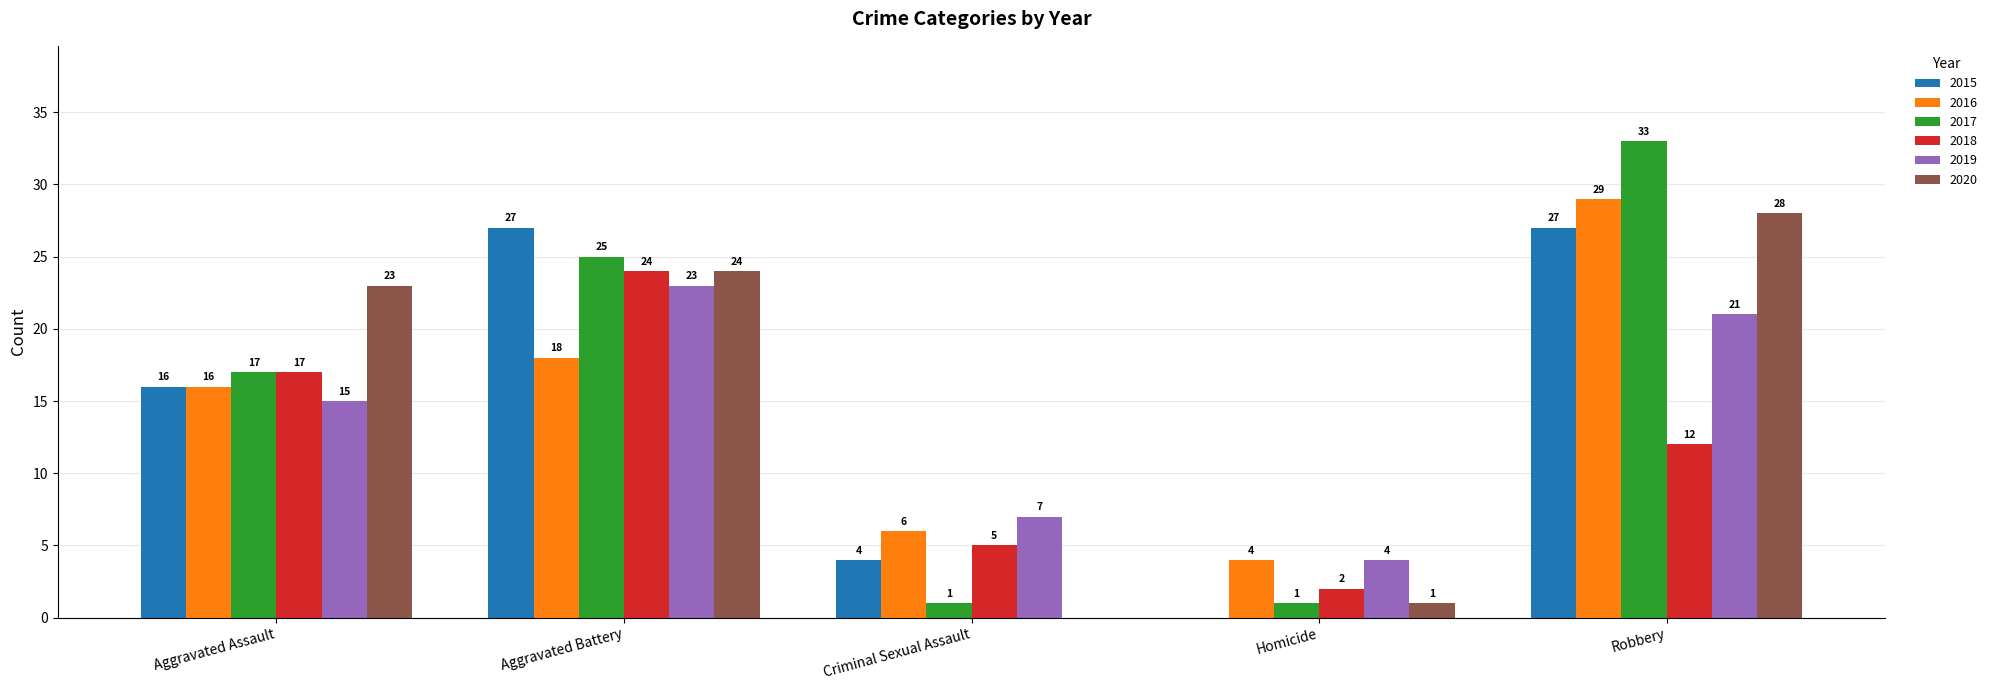

What is the highest value of the 2015 series?

27